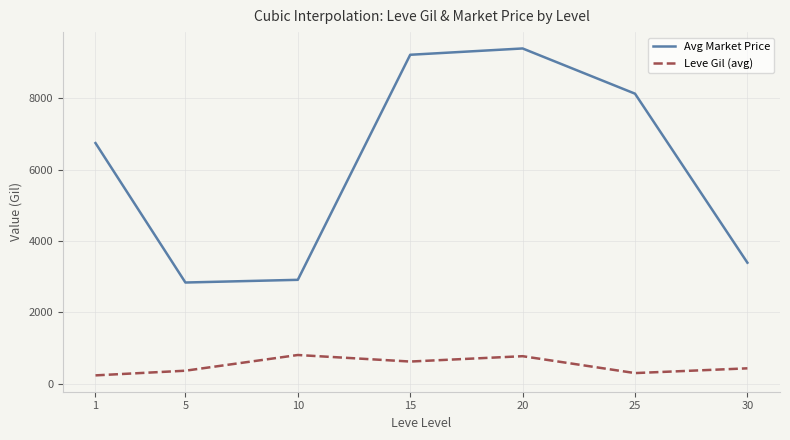

True or false: Leve Gil (avg) has a value of 296.7 at 25.

True